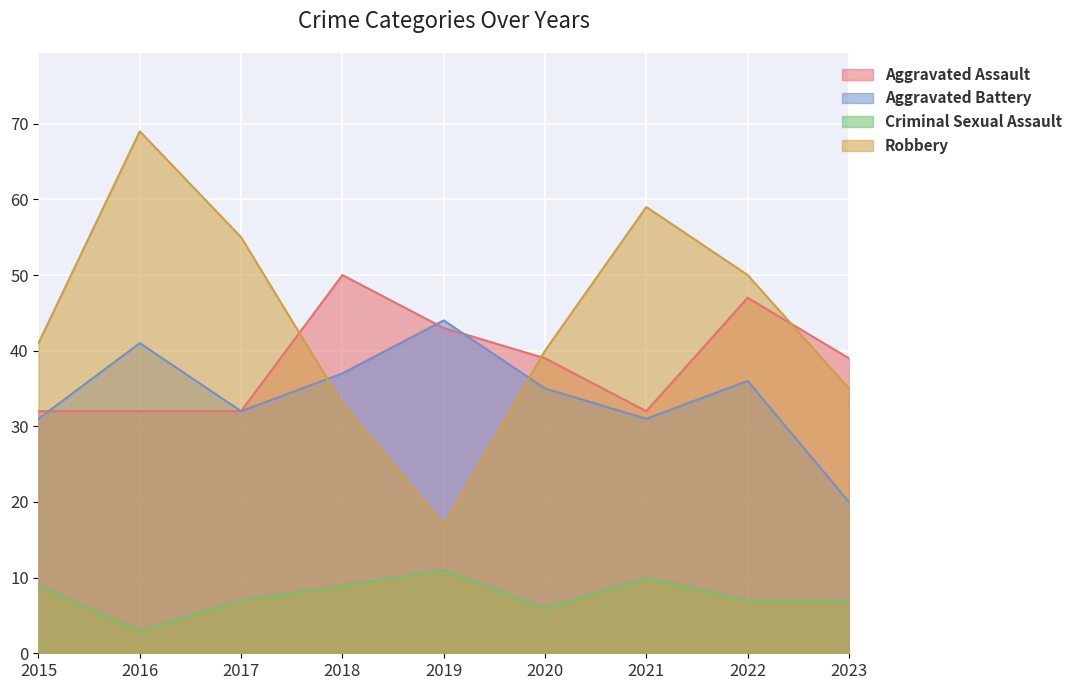

How many interior local valleys does the Aggravated Assault series have?

1